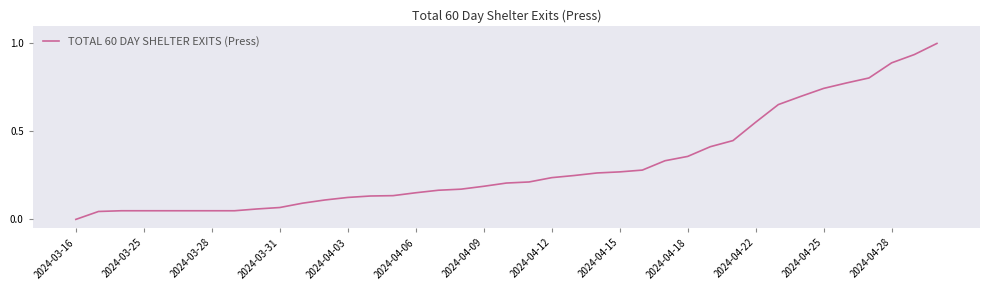

How many values are above zero?

38